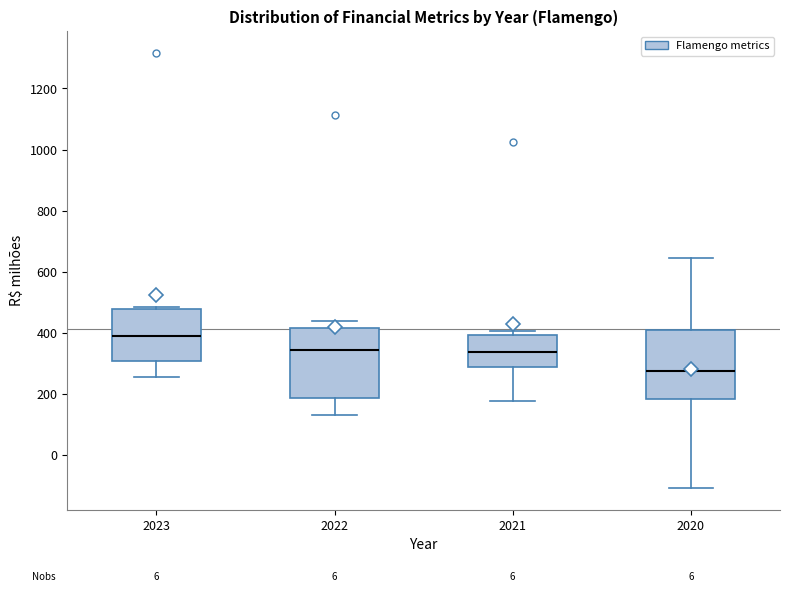

Where does the lower whisker of the box at x = 2023 end on the y-axis? The values are not printed on the chart, so give them approximately, as read against the axis.

260